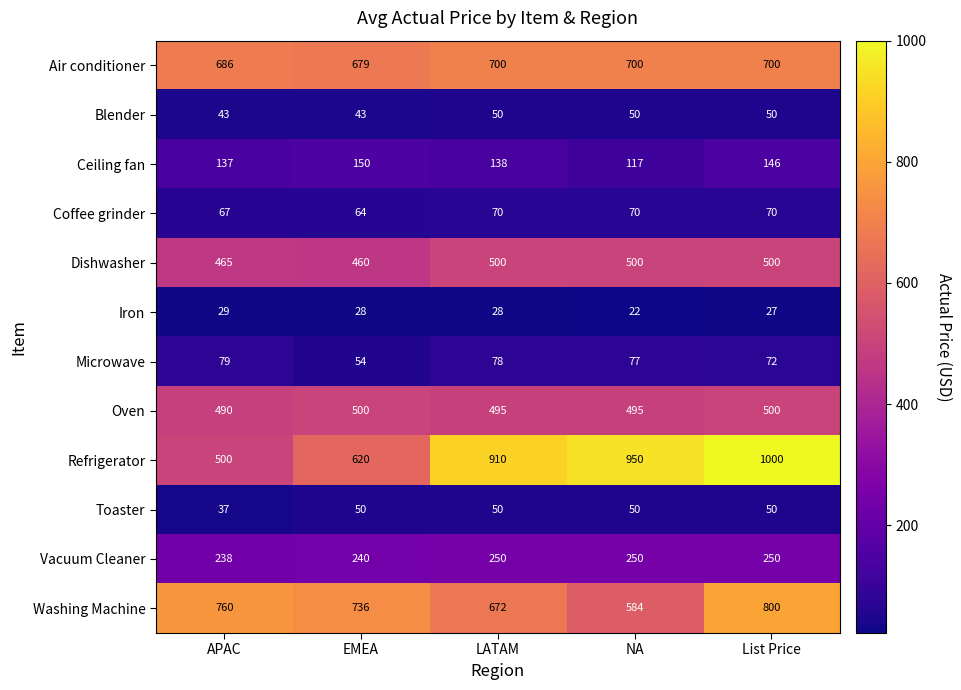

What is the difference between the second highest and second lowest values in the Coffee grinder series?

3